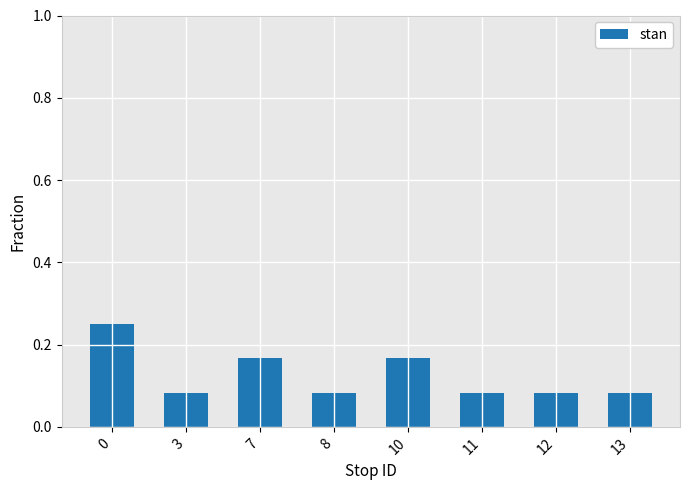

What is the sum of the values at 0 and 11?

0.3